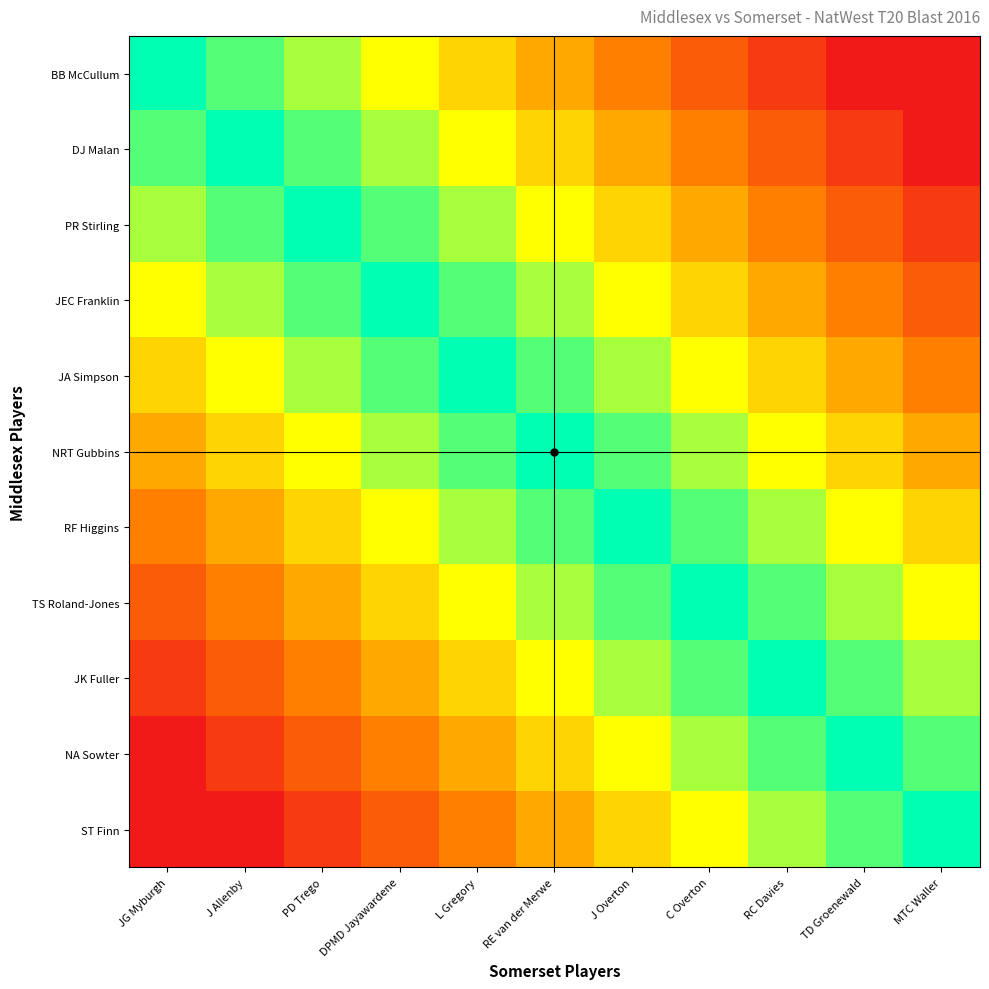

Reading right to left, list all the values displayed in this chart.

BB McCullum: MTC Waller=0	TD Groenewald=0	RC Davies=1	C Overton=2	J Overton=3	RE van der Merwe=4	L Gregory=5	DPMD Jayawardene=6	PD Trego=7	J Allenby=8	JG Myburgh=9
DJ Malan: MTC Waller=0	TD Groenewald=1	RC Davies=2	C Overton=3	J Overton=4	RE van der Merwe=5	L Gregory=6	DPMD Jayawardene=7	PD Trego=8	J Allenby=9	JG Myburgh=8
PR Stirling: MTC Waller=1	TD Groenewald=2	RC Davies=3	C Overton=4	J Overton=5	RE van der Merwe=6	L Gregory=7	DPMD Jayawardene=8	PD Trego=9	J Allenby=8	JG Myburgh=7
JEC Franklin: MTC Waller=2	TD Groenewald=3	RC Davies=4	C Overton=5	J Overton=6	RE van der Merwe=7	L Gregory=8	DPMD Jayawardene=9	PD Trego=8	J Allenby=7	JG Myburgh=6
JA Simpson: MTC Waller=3	TD Groenewald=4	RC Davies=5	C Overton=6	J Overton=7	RE van der Merwe=8	L Gregory=9	DPMD Jayawardene=8	PD Trego=7	J Allenby=6	JG Myburgh=5
NRT Gubbins: MTC Waller=4	TD Groenewald=5	RC Davies=6	C Overton=7	J Overton=8	RE van der Merwe=9	L Gregory=8	DPMD Jayawardene=7	PD Trego=6	J Allenby=5	JG Myburgh=4
RF Higgins: MTC Waller=5	TD Groenewald=6	RC Davies=7	C Overton=8	J Overton=9	RE van der Merwe=8	L Gregory=7	DPMD Jayawardene=6	PD Trego=5	J Allenby=4	JG Myburgh=3
TS Roland-Jones: MTC Waller=6	TD Groenewald=7	RC Davies=8	C Overton=9	J Overton=8	RE van der Merwe=7	L Gregory=6	DPMD Jayawardene=5	PD Trego=4	J Allenby=3	JG Myburgh=2
JK Fuller: MTC Waller=7	TD Groenewald=8	RC Davies=9	C Overton=8	J Overton=7	RE van der Merwe=6	L Gregory=5	DPMD Jayawardene=4	PD Trego=3	J Allenby=2	JG Myburgh=1
NA Sowter: MTC Waller=8	TD Groenewald=9	RC Davies=8	C Overton=7	J Overton=6	RE van der Merwe=5	L Gregory=4	DPMD Jayawardene=3	PD Trego=2	J Allenby=1	JG Myburgh=0
ST Finn: MTC Waller=9	TD Groenewald=8	RC Davies=7	C Overton=6	J Overton=5	RE van der Merwe=4	L Gregory=3	DPMD Jayawardene=2	PD Trego=1	J Allenby=0	JG Myburgh=0